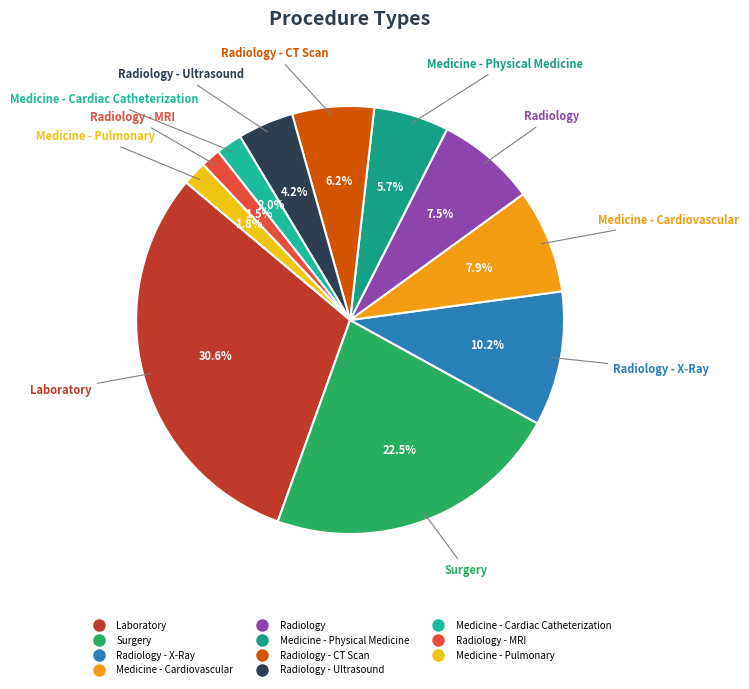

How many segments does this pie chart have?

11